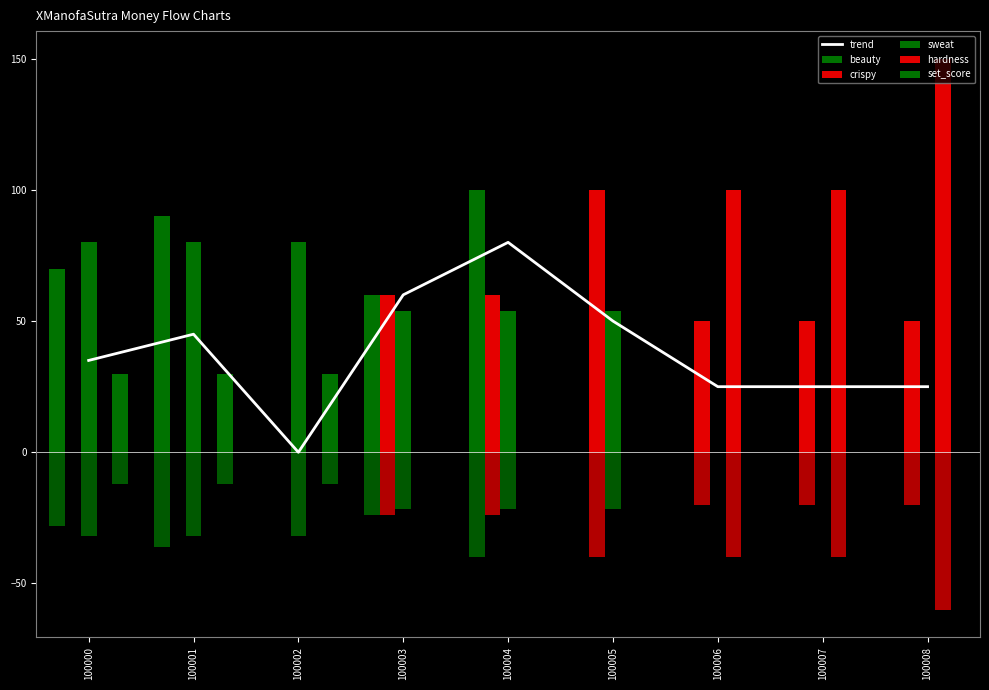

The value of hardness at 100002 is 0. True or false?

True